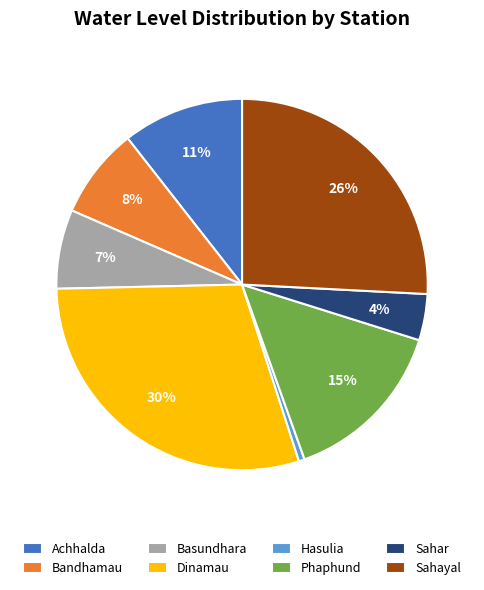

To the nearest percent, what is the average slice percentage?

12%